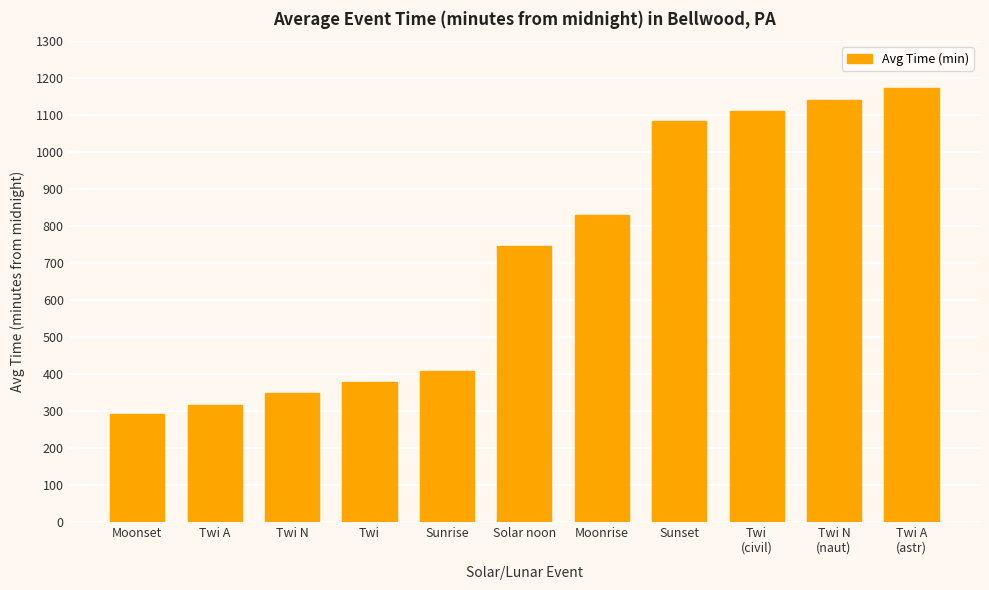

Rank the categories by value from lowest to highest.

Moonset, Twi A, Twi N, Twi, Sunrise, Solar noon, Moonrise, Sunset, Twi
(civil), Twi N
(naut), Twi A
(astr)